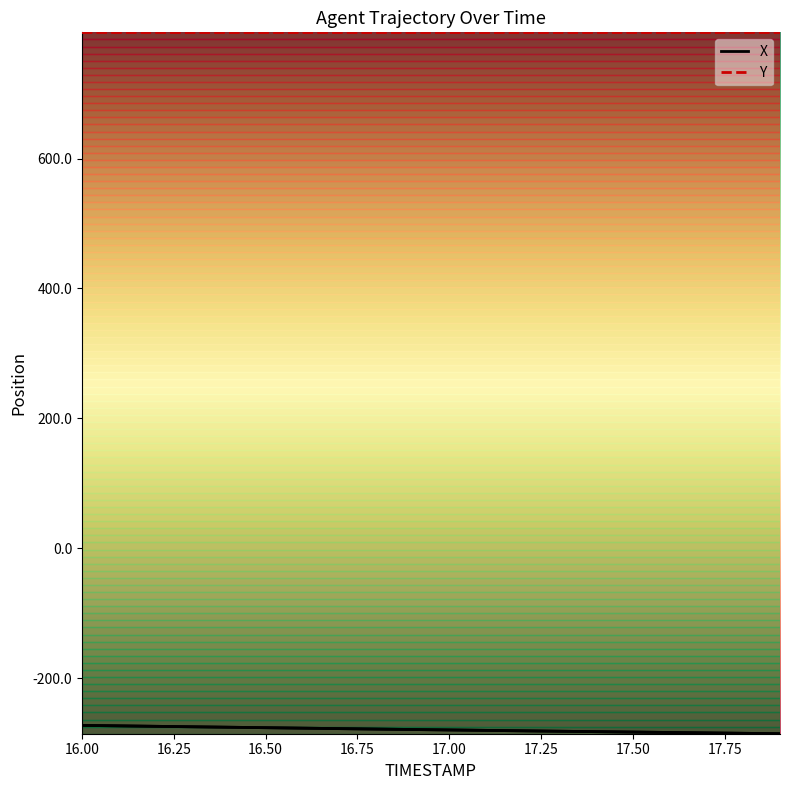

True or false: Y and X cross at least once.

False